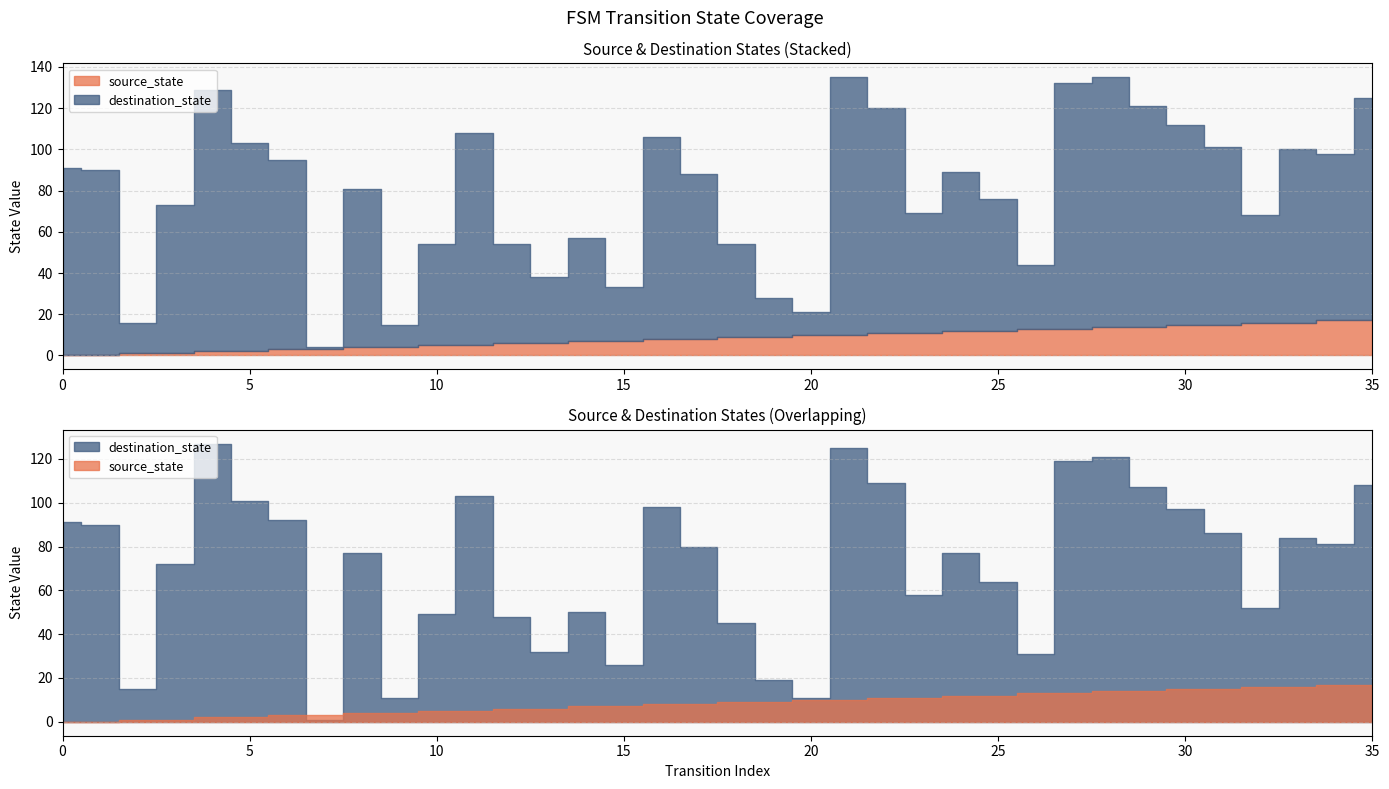

The source_state series shows 11 at 14. True or false?

False